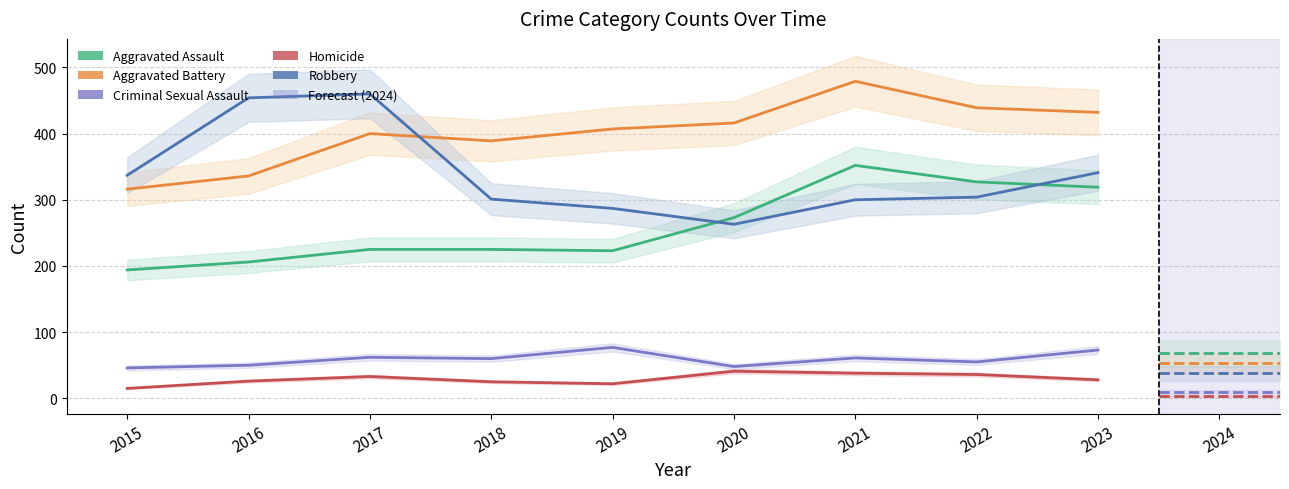

What is the average value of the Criminal Sexual Assault series?

59